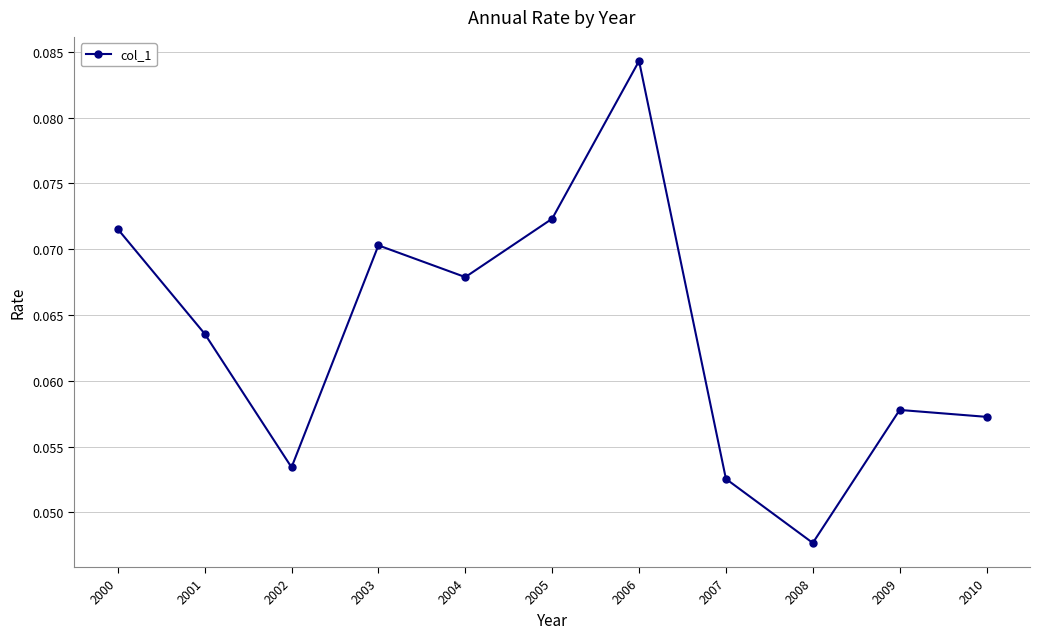

Where is the first local minimum?

2002